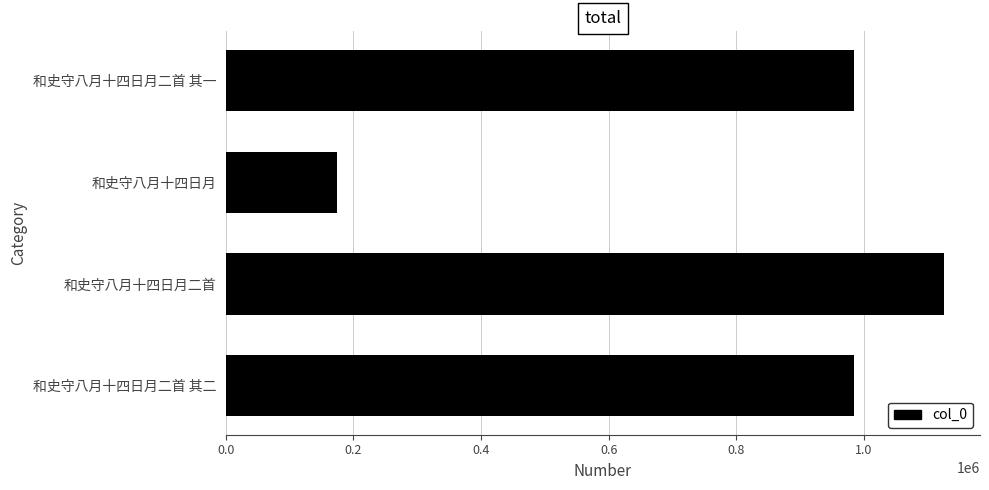

How many data points are less than 984898?

2